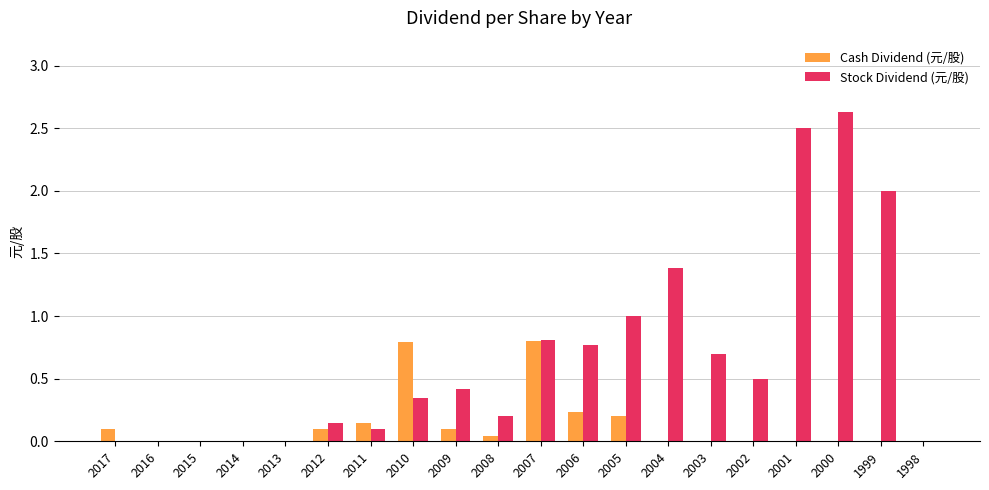

Is it true that Cash Dividend (元/股) equals 0.1 at 2012?

True